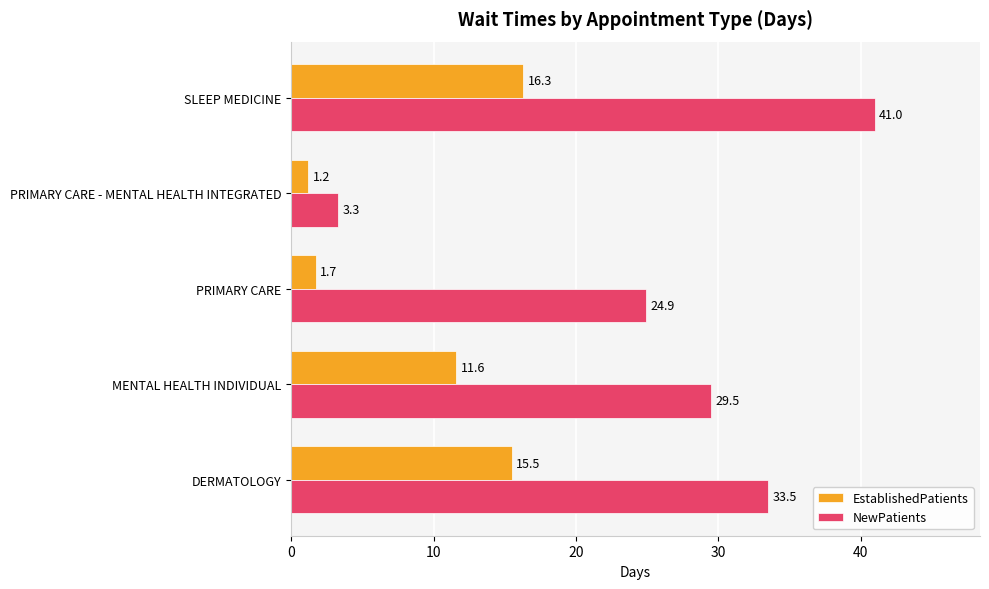

What are all the series names shown in the legend?

EstablishedPatients, NewPatients